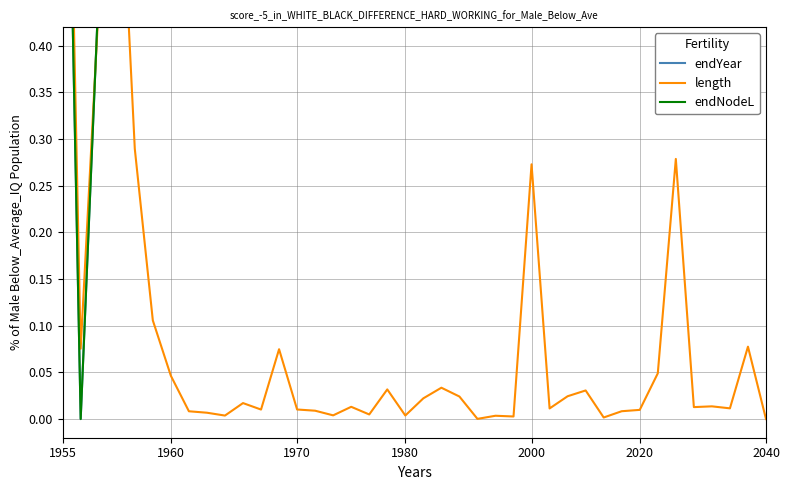

The endNodeL series shows 1.3 at 31. True or false?

False